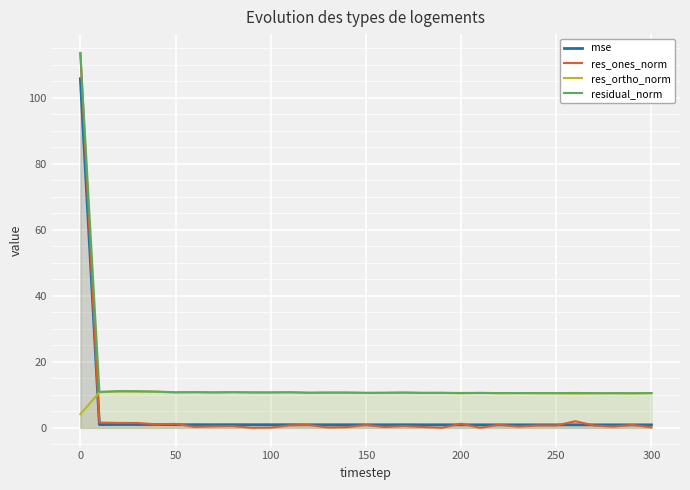

True or false: residual_norm has a value of 10.6 at 200.

True